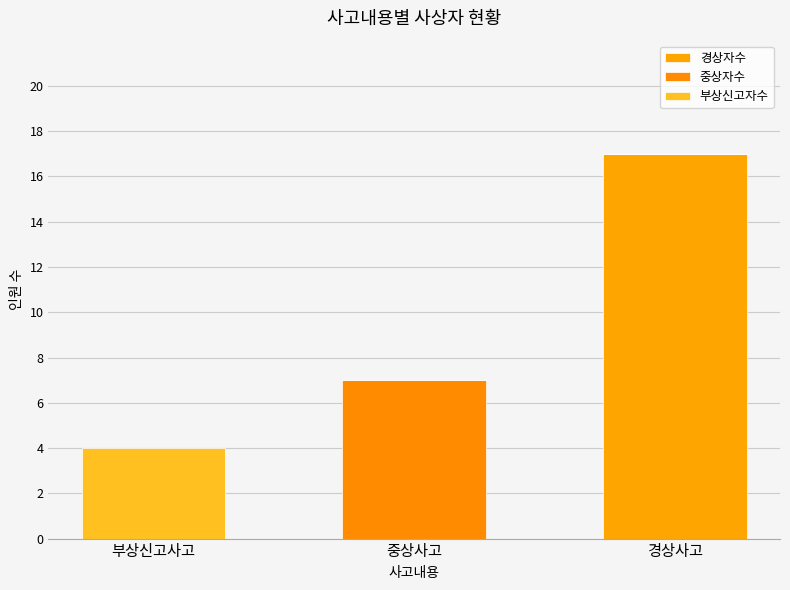

Which has a higher value, 중상사고 or 부상신고사고?

중상사고